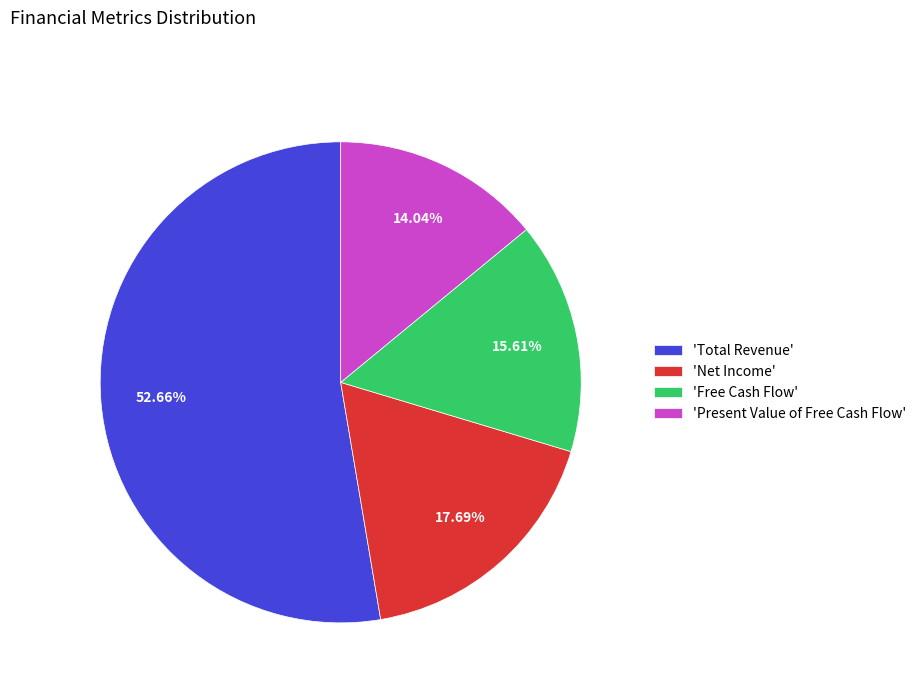

Do 'Free Cash Flow' and 'Total Revenue' together represent more than half of the pie?

Yes